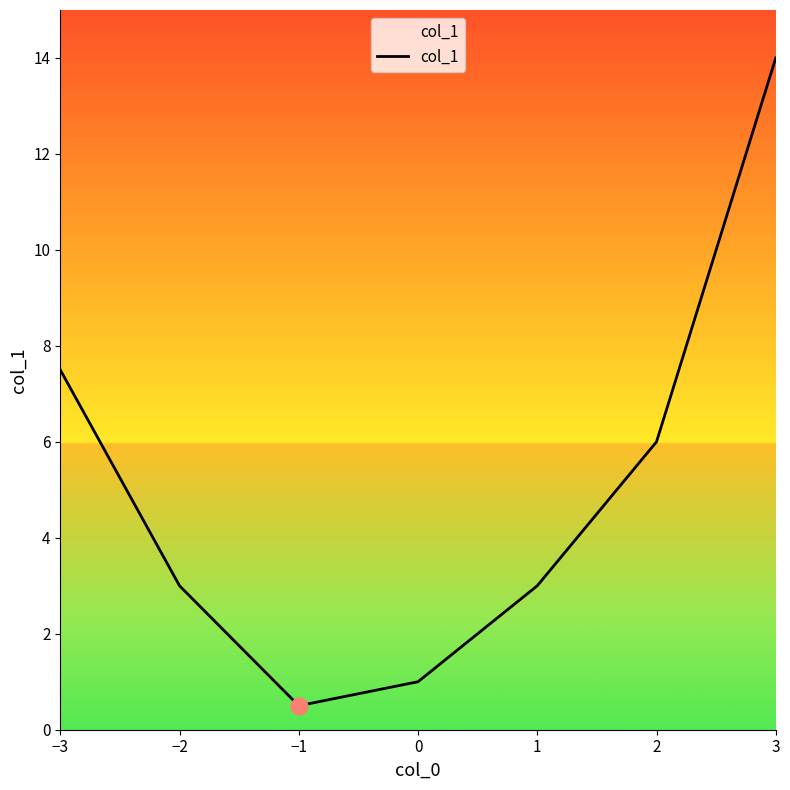

Reading right to left, what are all the values shown in this chart?

3=14.0	2=6.0	1=3.0	0=1.0	−1=0.5	−2=3.0	−3=7.5